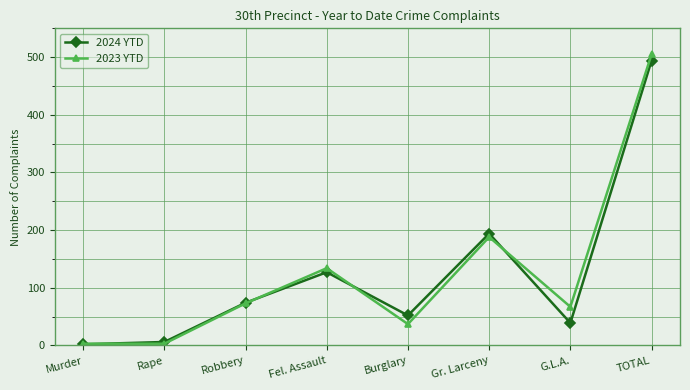

What is the total value across all series at Fel. Assault?

261